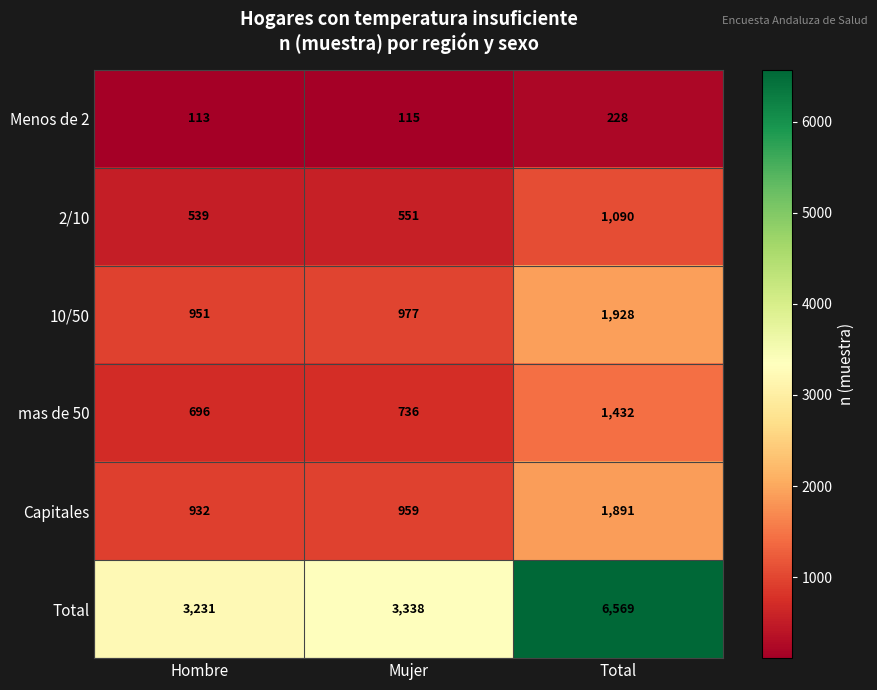

At which category does the chart reach its peak across all series?

Total